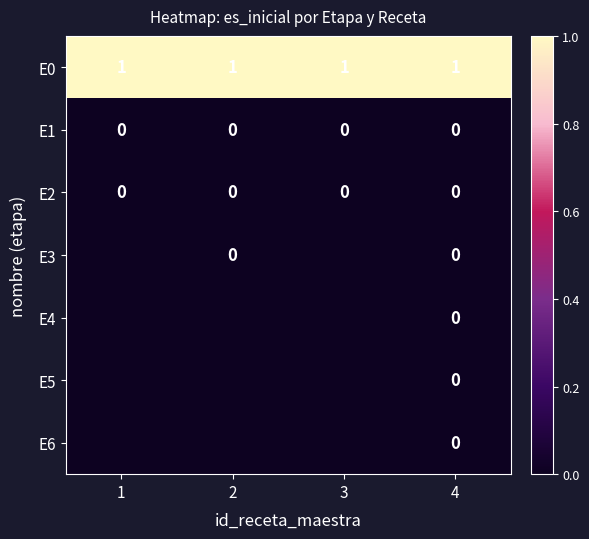

The value of E1 at 4 is 0. True or false?

True